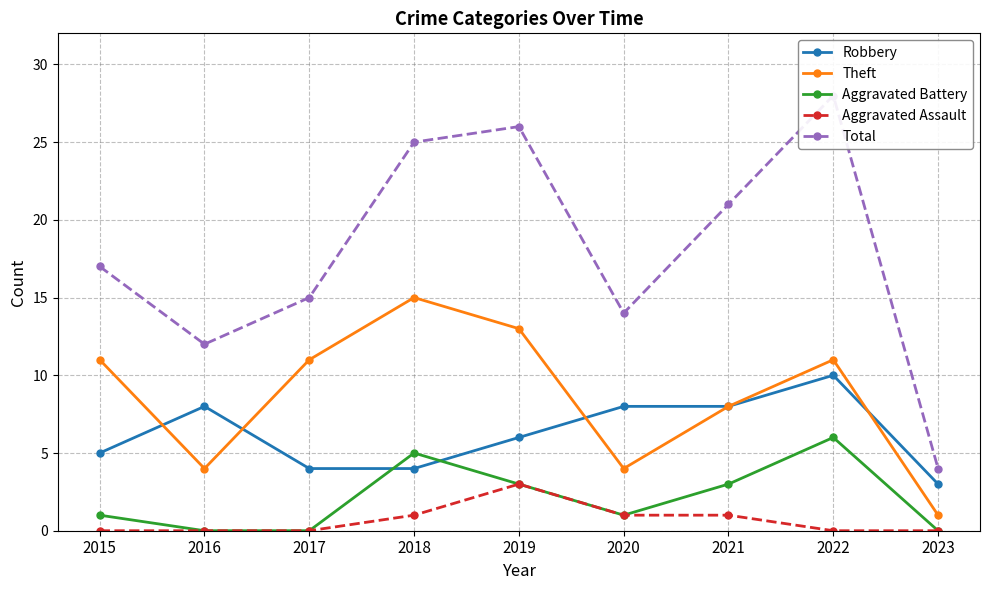

Reading left to right, list all the values displayed in this chart.

Robbery: 5	8	4	4	6	8	8	10	3
Theft: 11	4	11	15	13	4	8	11	1
Aggravated Battery: 1	0	0	5	3	1	3	6	0
Aggravated Assault: 0	0	0	1	3	1	1	0	0
Total: 17	12	15	25	26	14	21	28	4